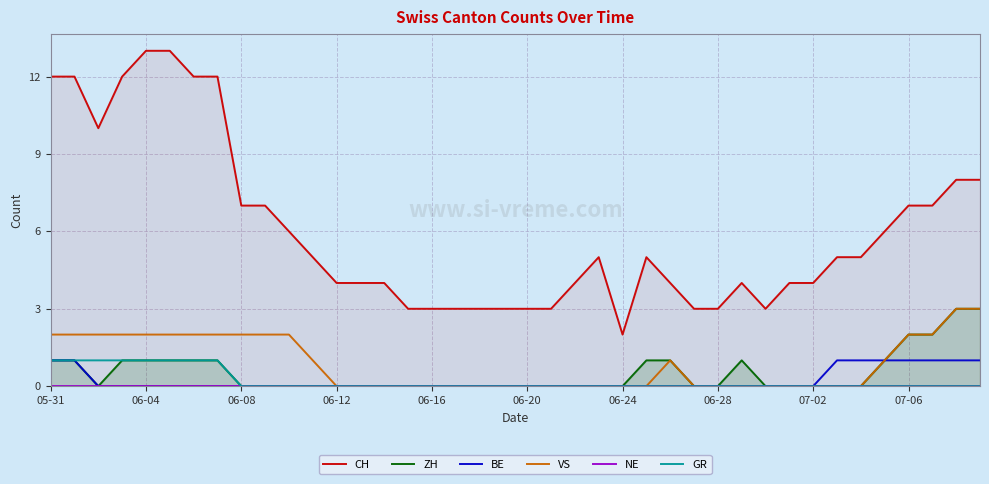

Which has a higher value, 10 or 26?

10